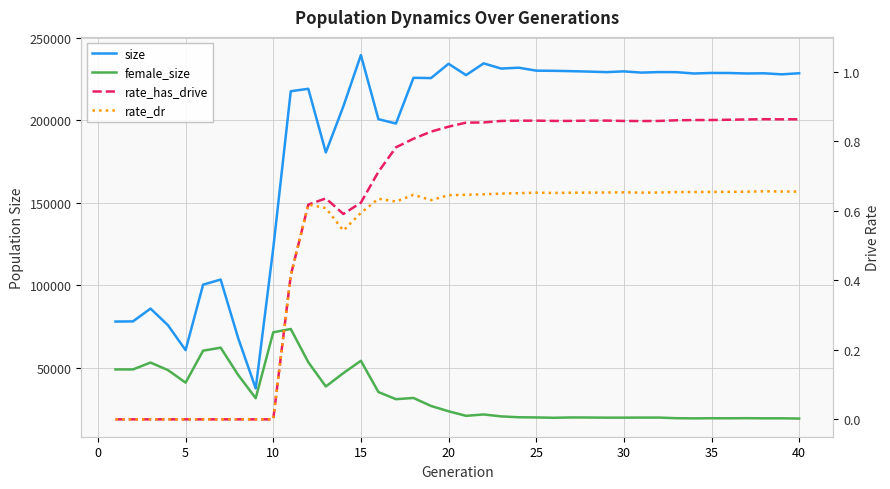

True or false: rate_dr and female_size cross at least once.

False